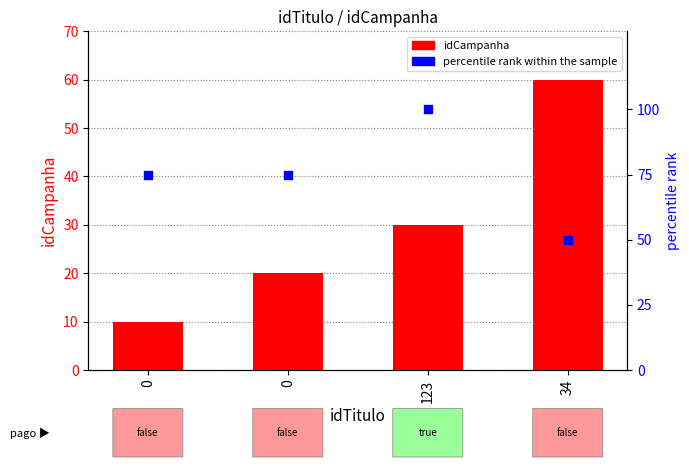

Which series contains the lowest Y value?

idCampanha